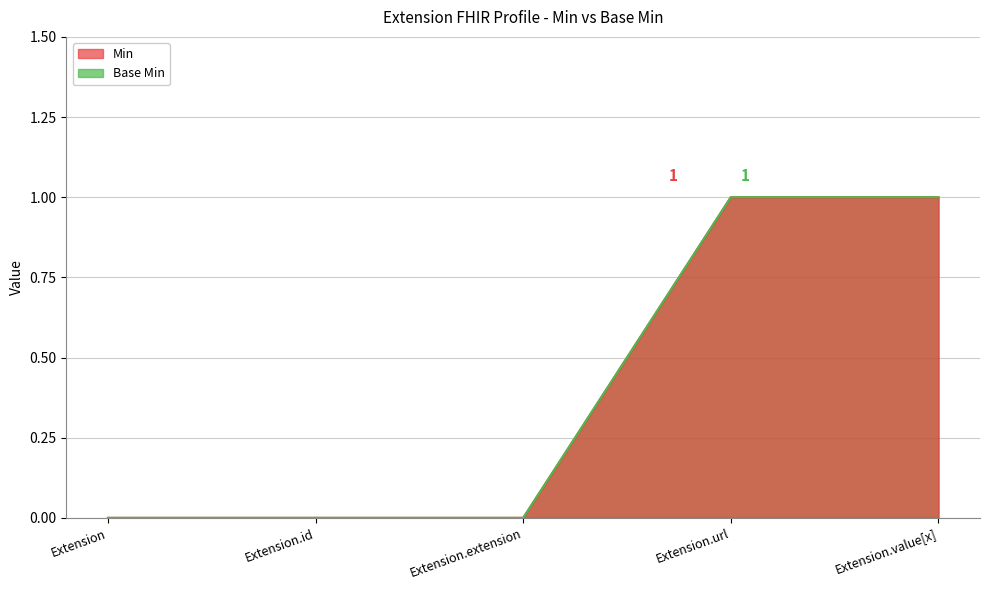

At which category is the sum across all series the highest?

Extension.url